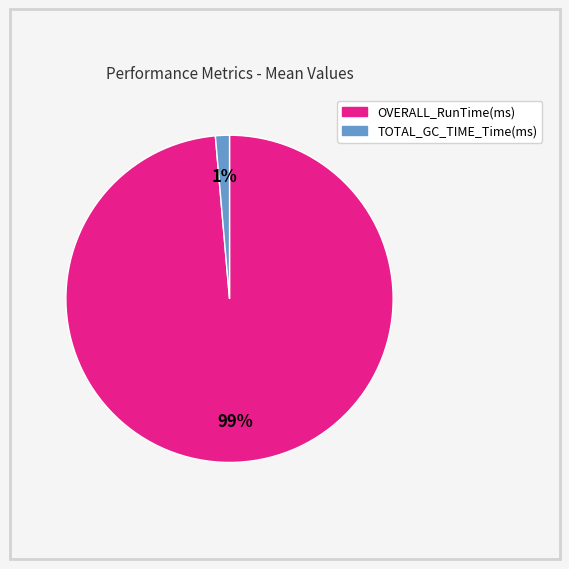

Does any single category account for the majority?

Yes